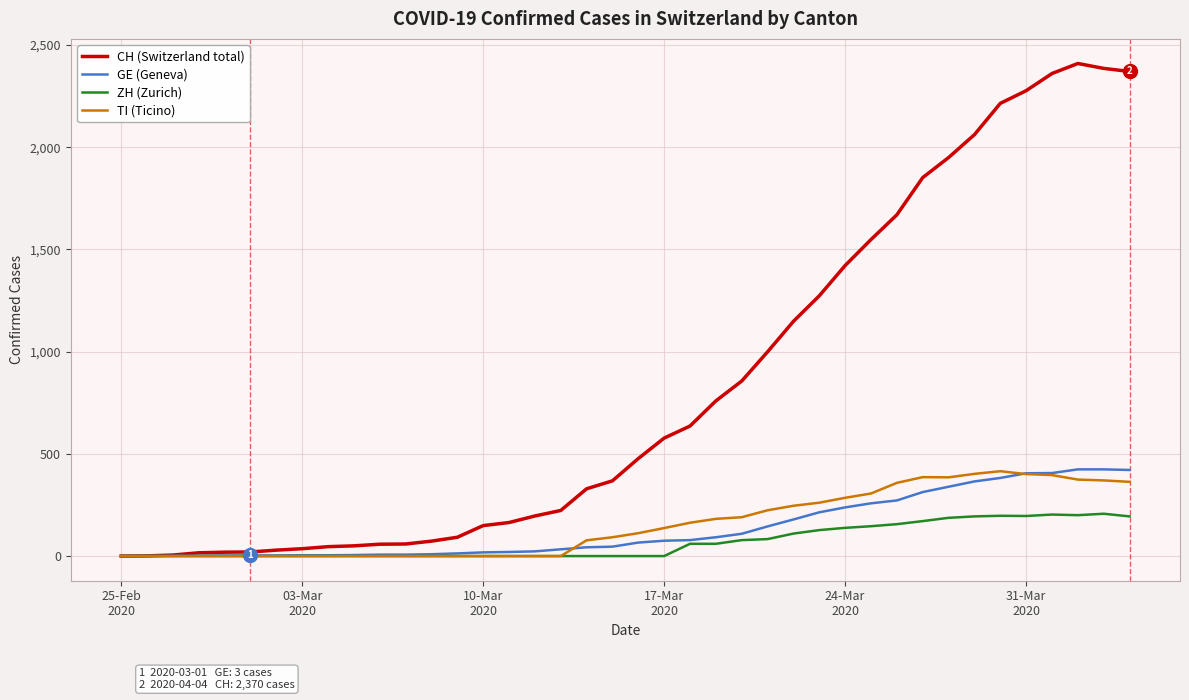

Which series has the largest total across all categories?

CH (Switzerland total)